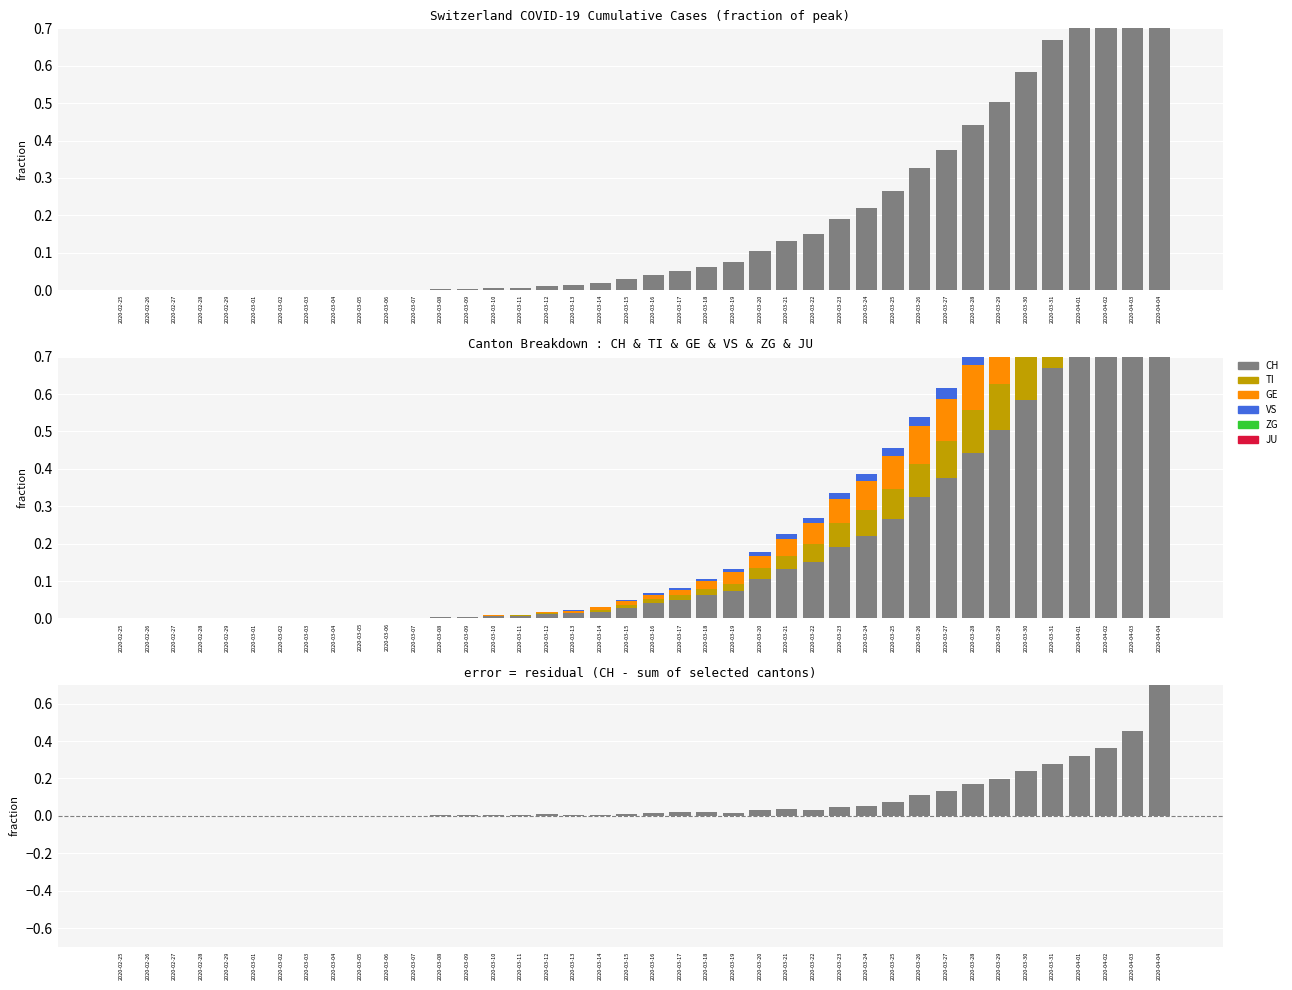

Which series has the widest spread of values?

CH